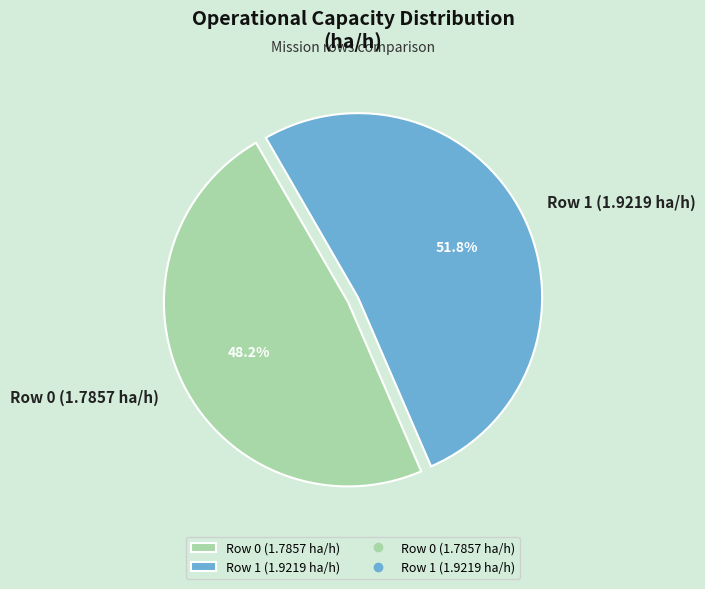

Count the number of slices in the pie.

2